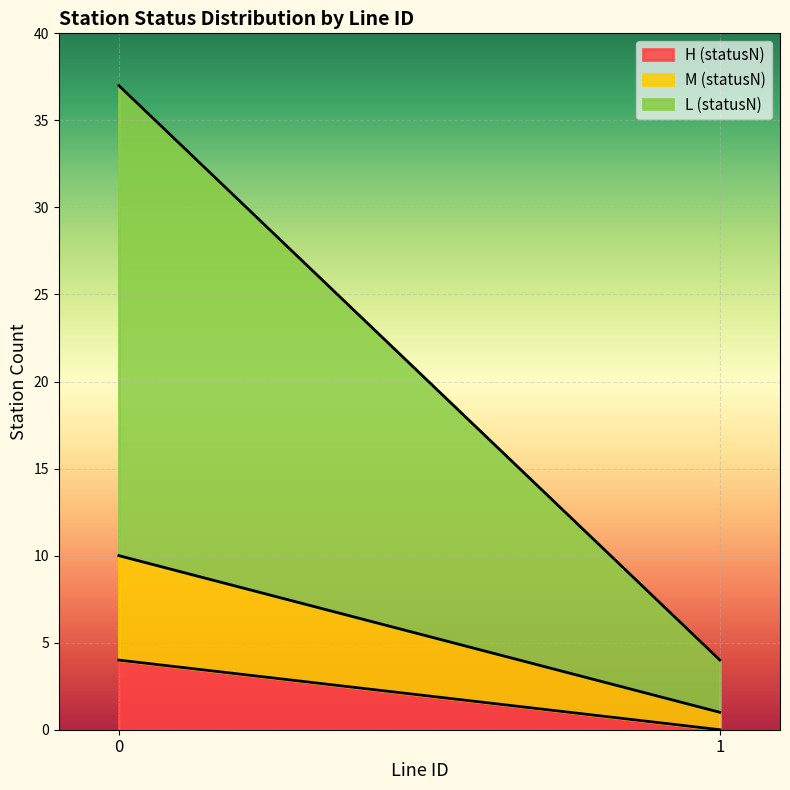

What is the difference between the maximum and minimum values in the H (statusN) series?

4